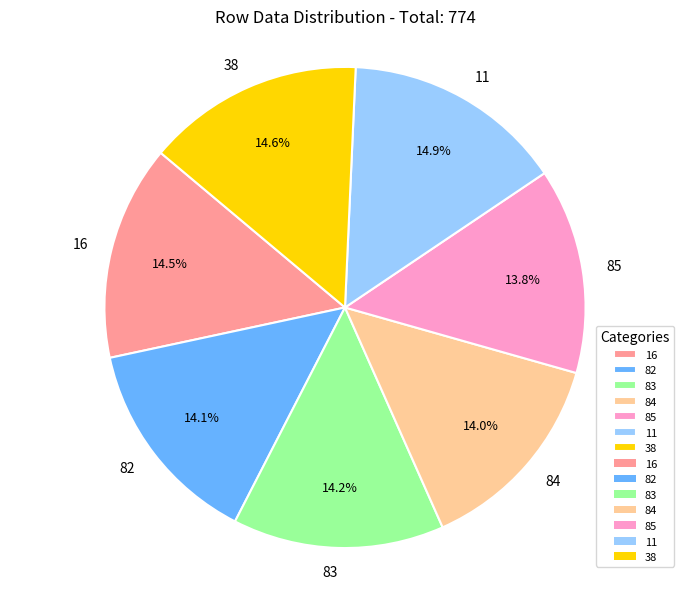

True or false: 83 accounts for 25% of the total.

False